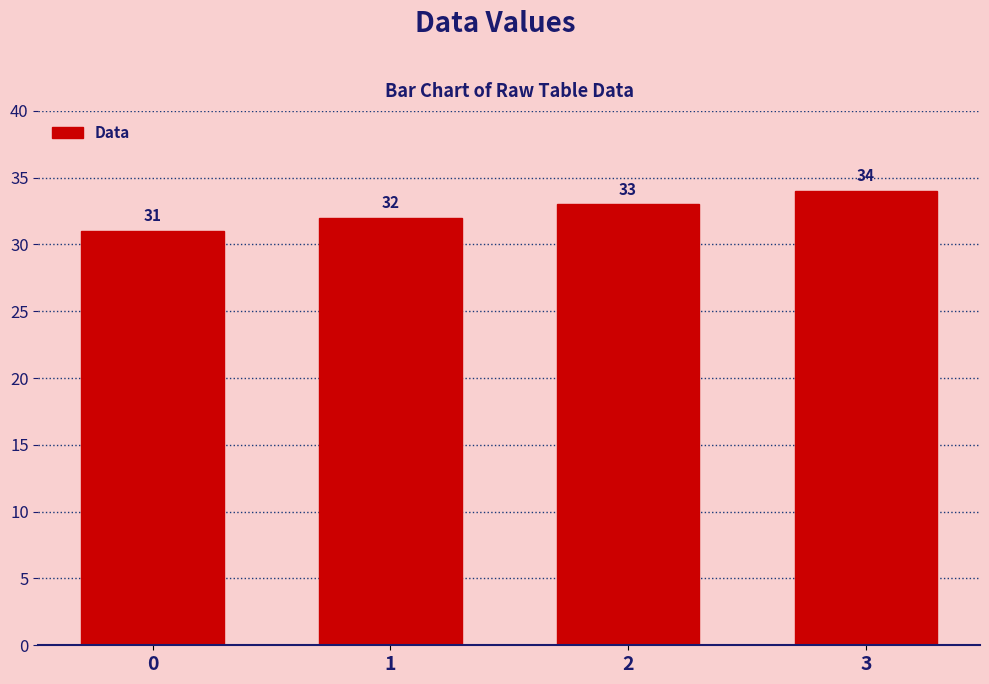

Are the bars horizontal?

No